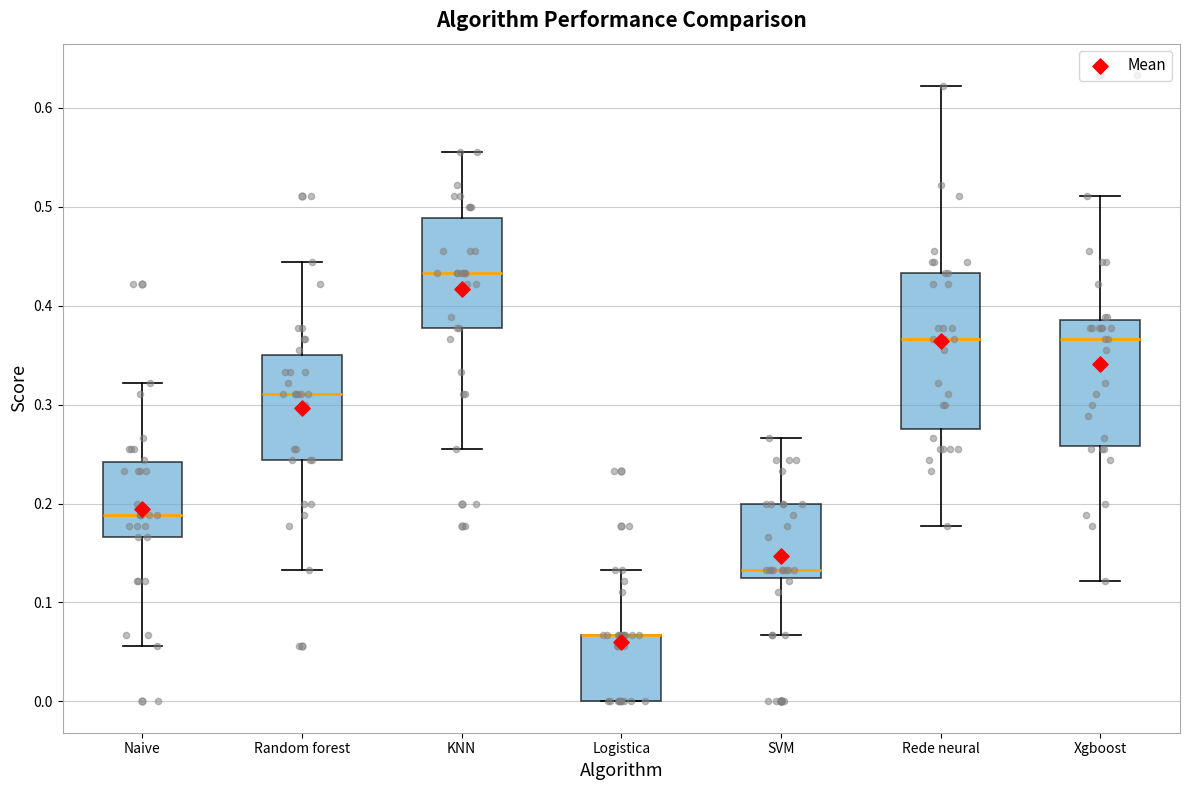

Reading left to right, transcribe this box plot: for each box, give where its median line is, the range the box spans, and where its two whiskers end, as read against the y-axis. The values are not printed on the chart, so give them approximately, as read against the axis.

Naive: median 0.19, box 0.17 to 0.24, whiskers 0.06 to 0.32
Random forest: median 0.31, box 0.24 to 0.35, whiskers 0.13 to 0.44
KNN: median 0.43, box 0.38 to 0.49, whiskers 0.26 to 0.56
Logistica: median 0.07 (drawn on the box's upper edge), box 0.00 to 0.07, whiskers 0.00 to 0.13
SVM: median 0.13 (just above the box's lower edge), box 0.13 to 0.20, whiskers 0.07 to 0.27
Rede neural: median 0.37, box 0.28 to 0.43, whiskers 0.18 to 0.62
Xgboost: median 0.37, box 0.26 to 0.39, whiskers 0.12 to 0.51